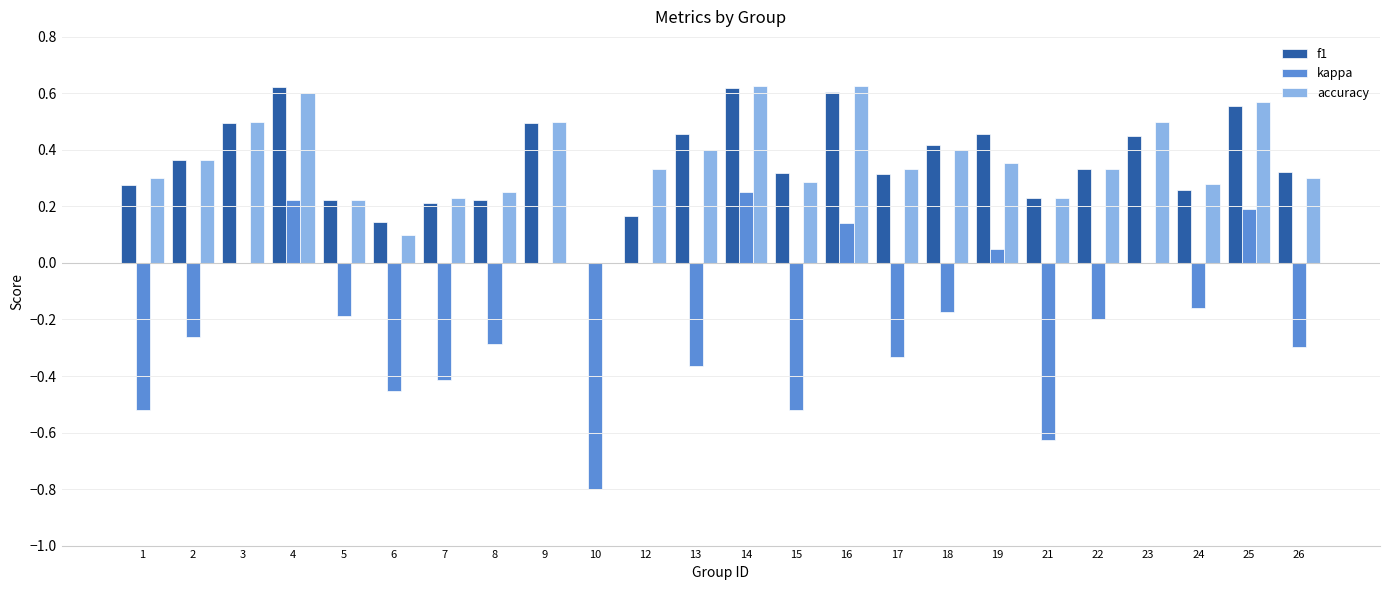

At which category is the sum across all series the highest?

14